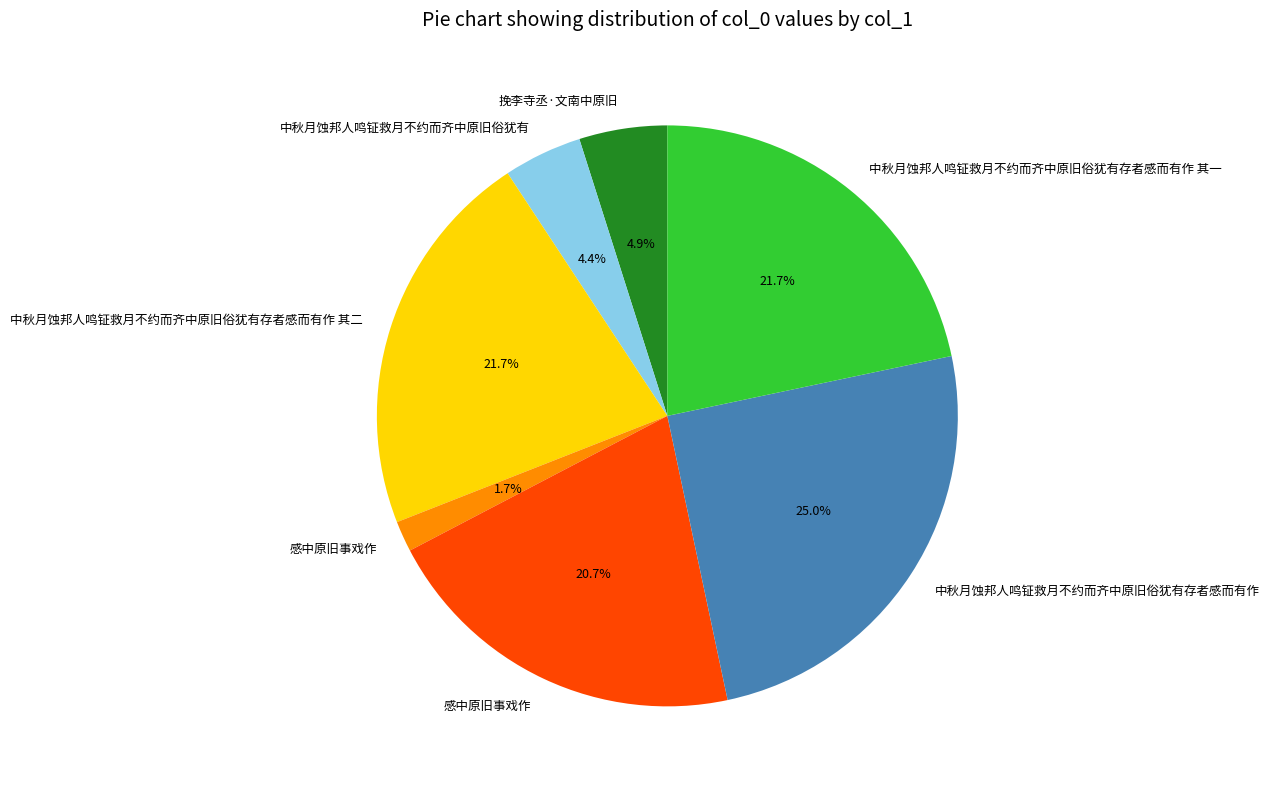

Is there a majority slice in this chart?

No